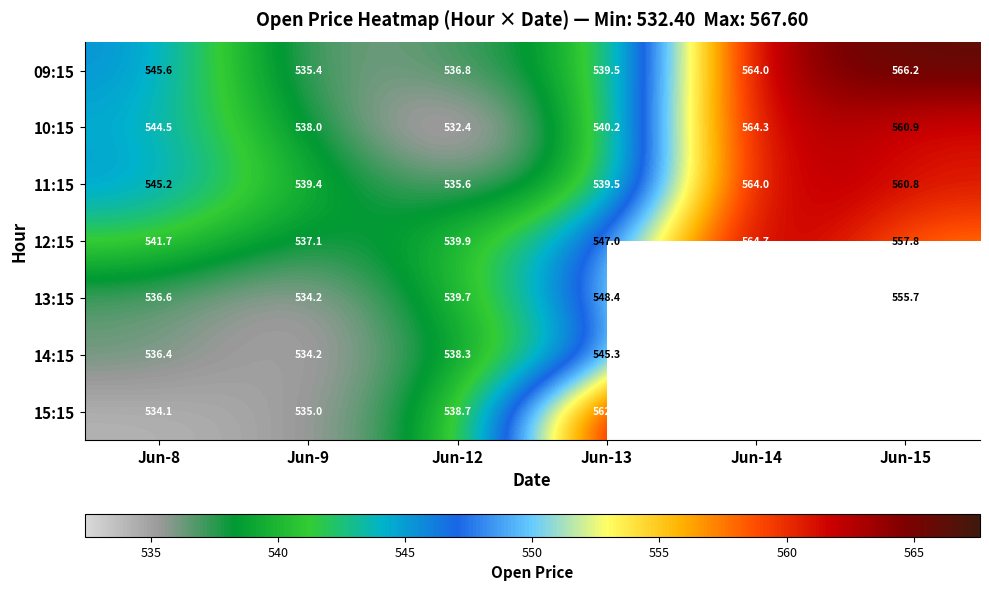

Which has a higher value, Jun-14 or Jun-13?

Jun-14